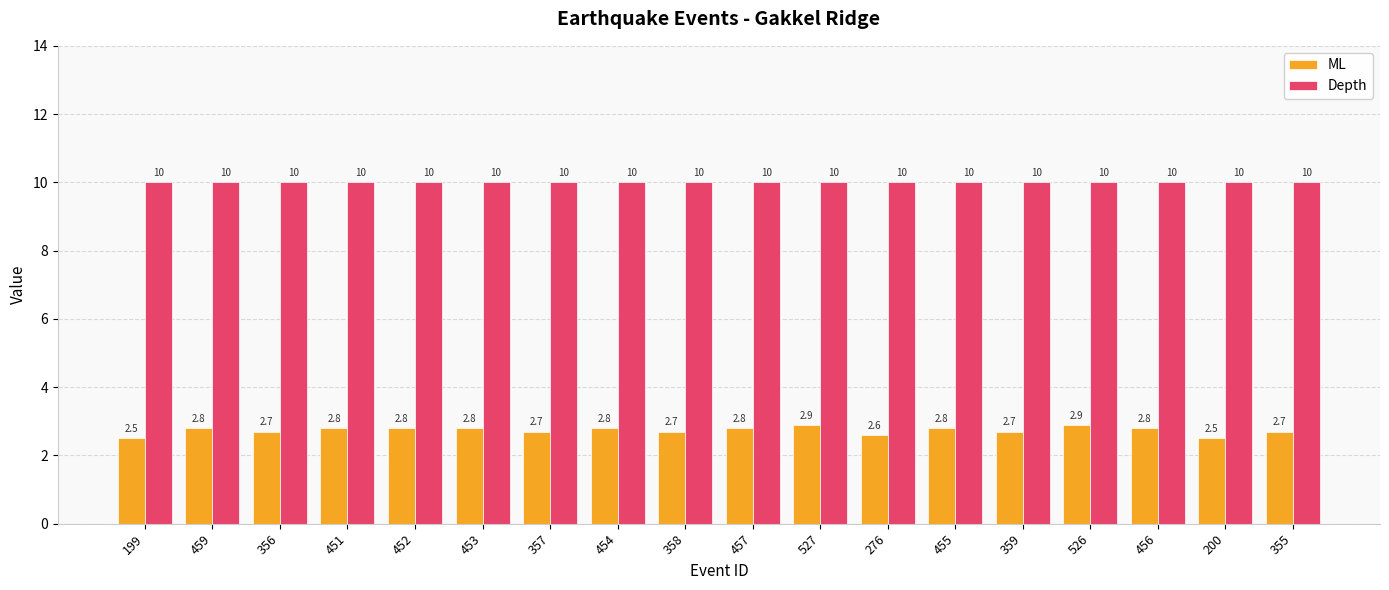

How many distinct data groups are displayed?

2